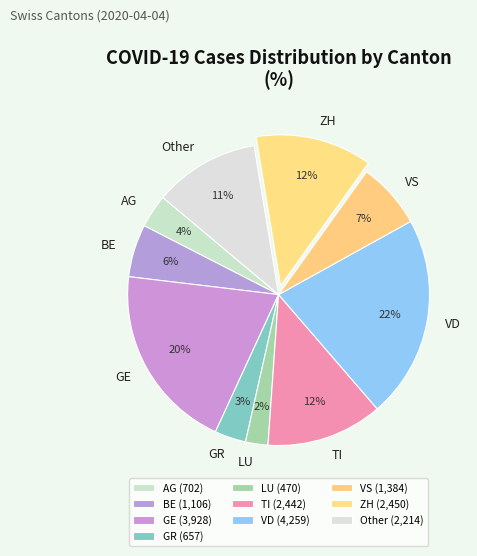

What is the largest slice in the pie chart?

VD